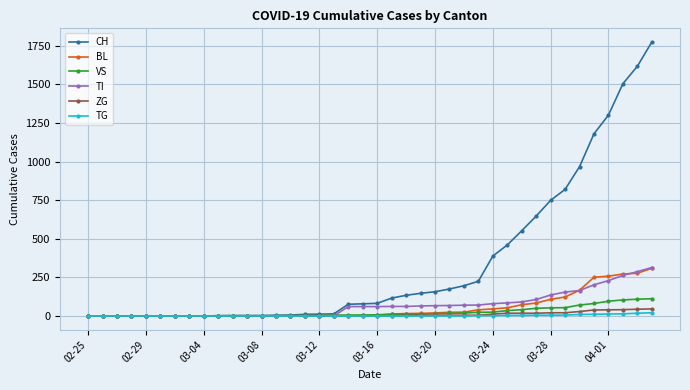

How many values in the BL series are below 5?

19